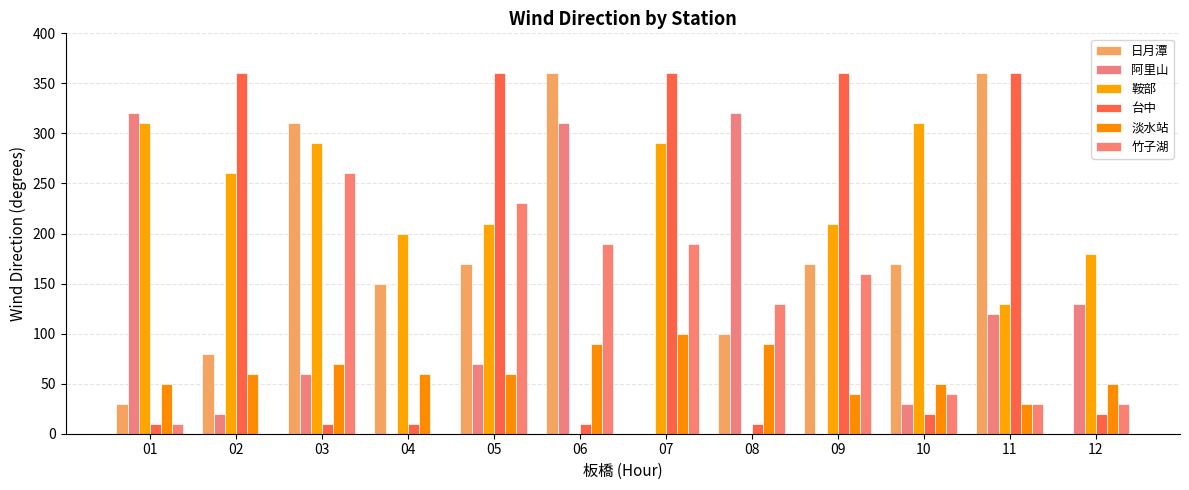

How many groups of bars are there?

12